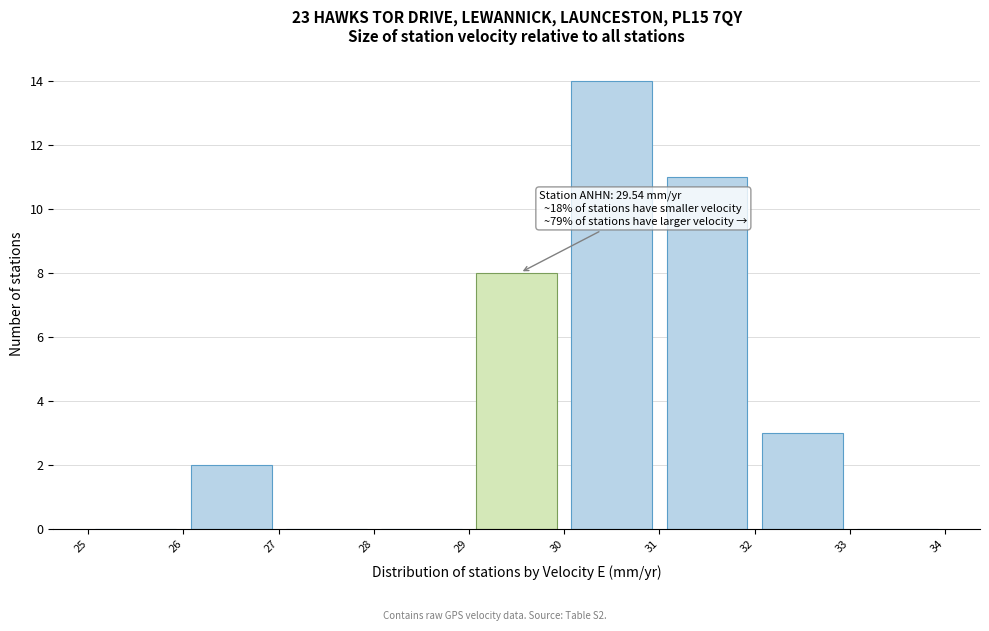

Over which range of the x-axis is the bar tallest?

30 to 31